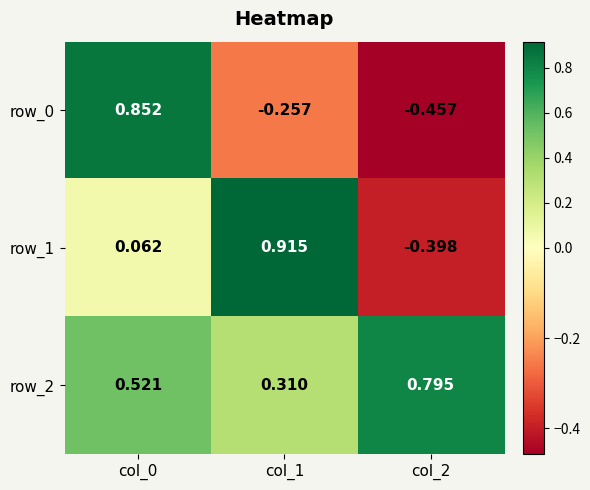

Is the value of row_2 at col_1 greater than the value of row_0 at col_1?

Yes